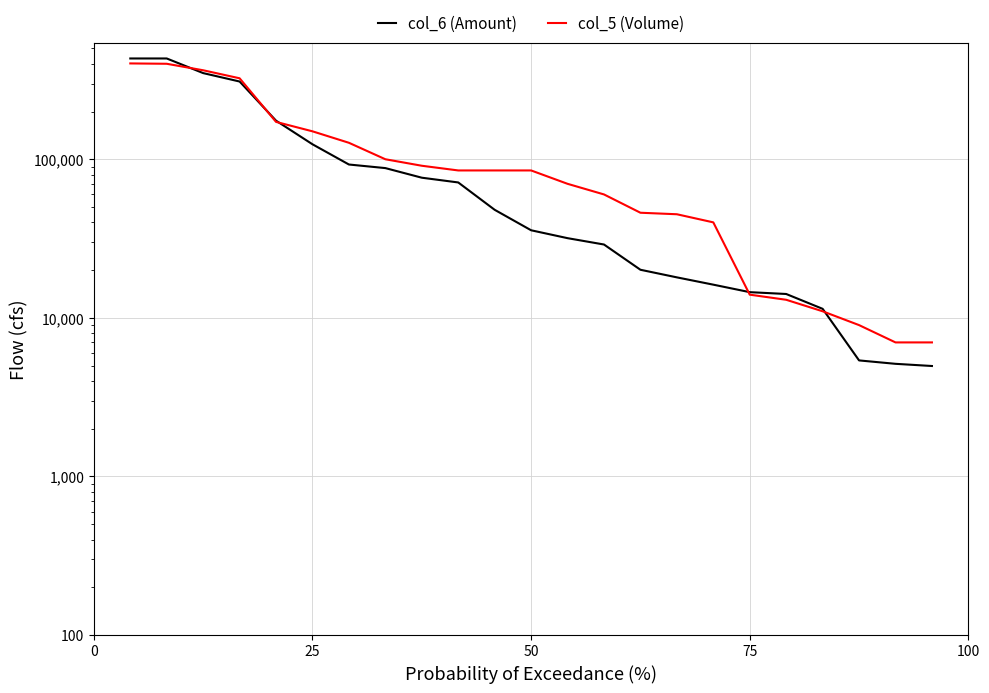

How many data points in col_6 (Amount) are less than 35660?

11